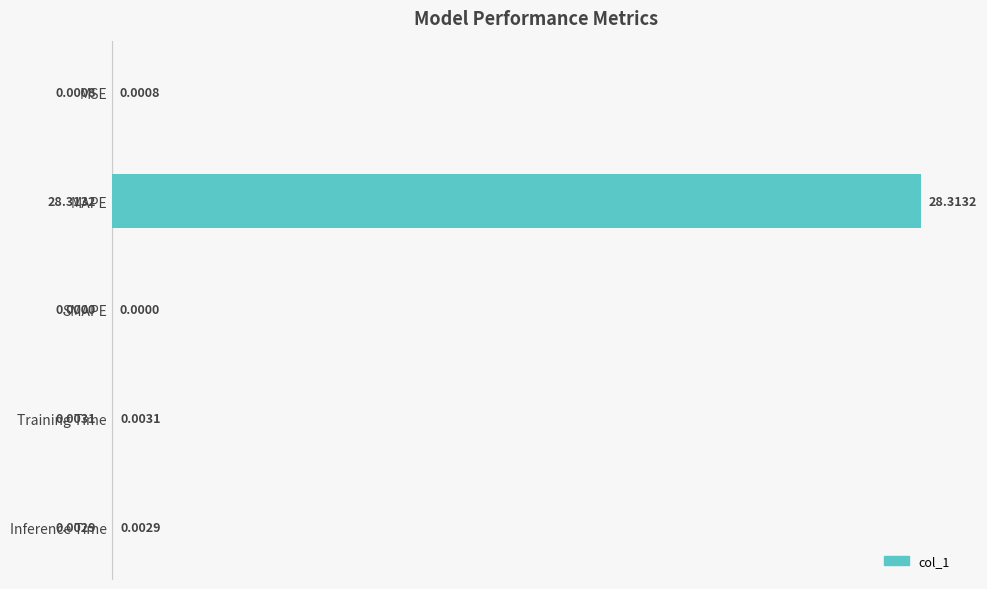

What is the sum of all values?

28.3